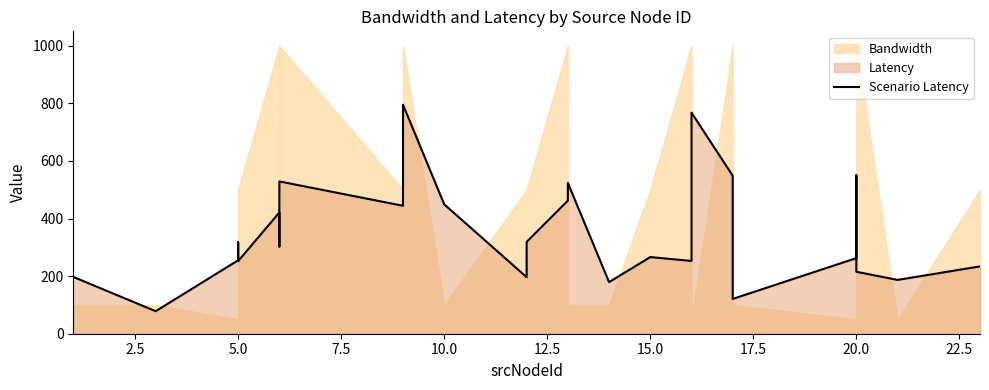

How many categories are shown in the chart?

27